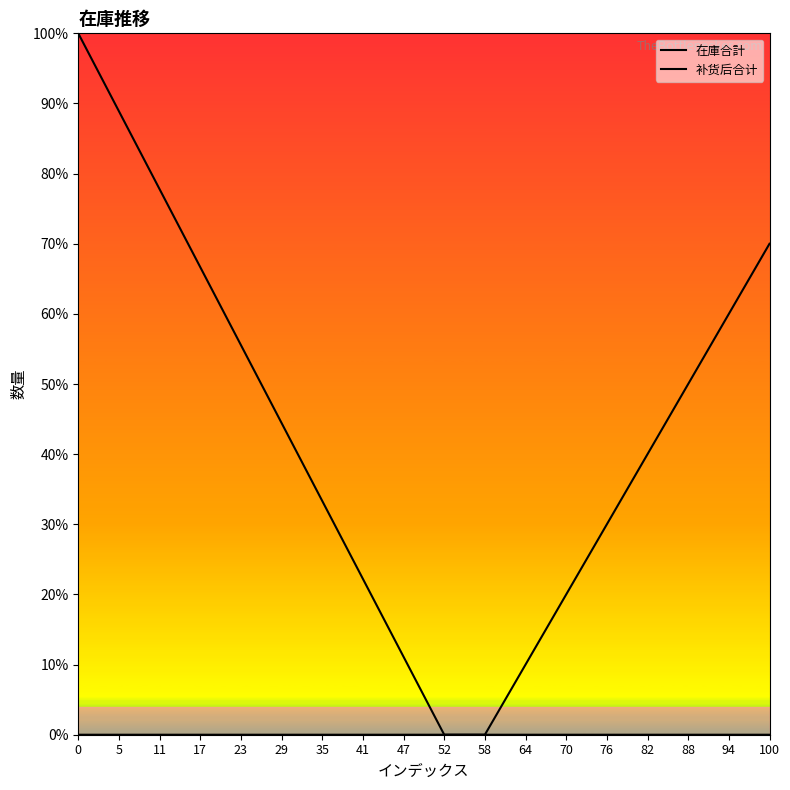

Reading left to right, list all the values displayed in this chart.

在庫合計: 1.0	0.9	0.8	0.7	0.6	0.4	0.3	0.2	0.1	0.0	0.0	0.0	0.0	0.0	0.0	0.0	0.0	0.0
补货后合计: 0.0	0.0	0.0	0.0	0.0	0.0	0.0	0.0	0.0	0.0	0.0	0.1	0.2	0.3	0.4	0.5	0.6	0.7